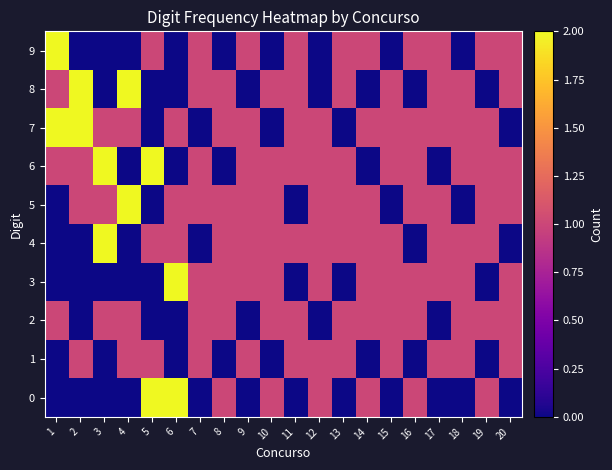

Rank the series by their maximum value, from highest to lowest.

0, 3, 4, 5, 6, 7, 8, 9, 1, 2